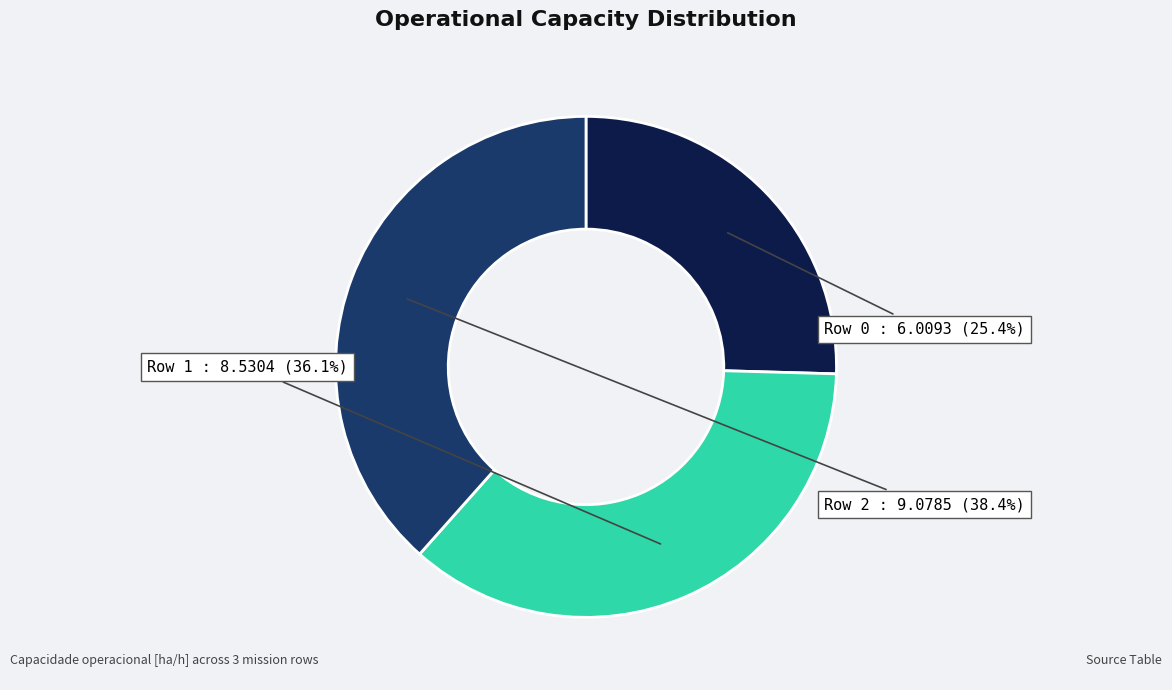

How many slices are in this pie chart?

3